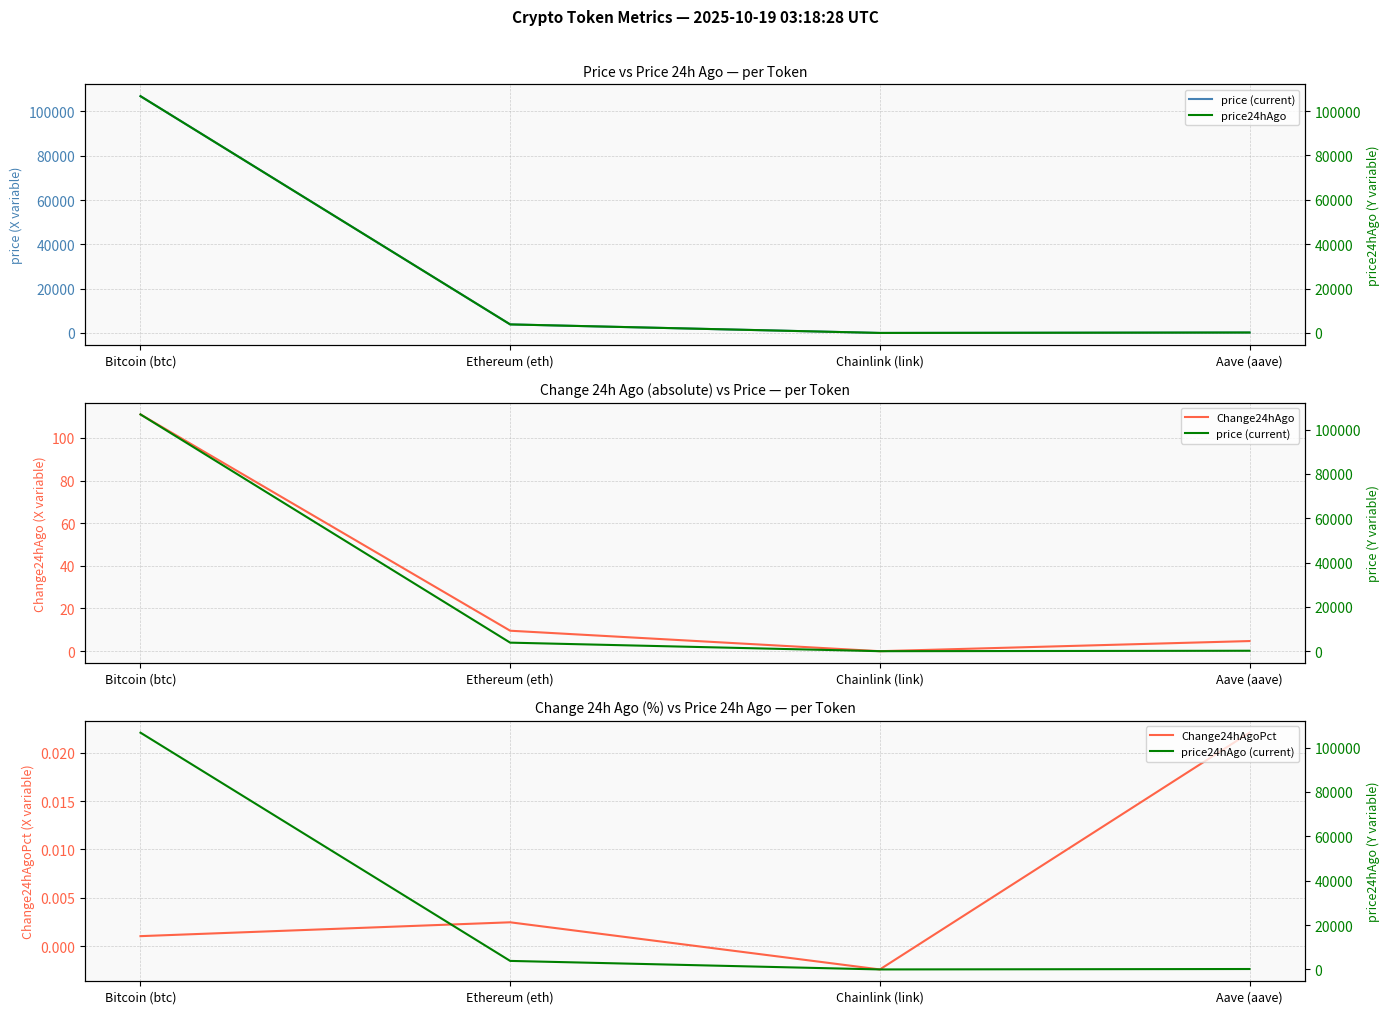

What is the spread (max minus min) of values at Chainlink (link)?

16.7